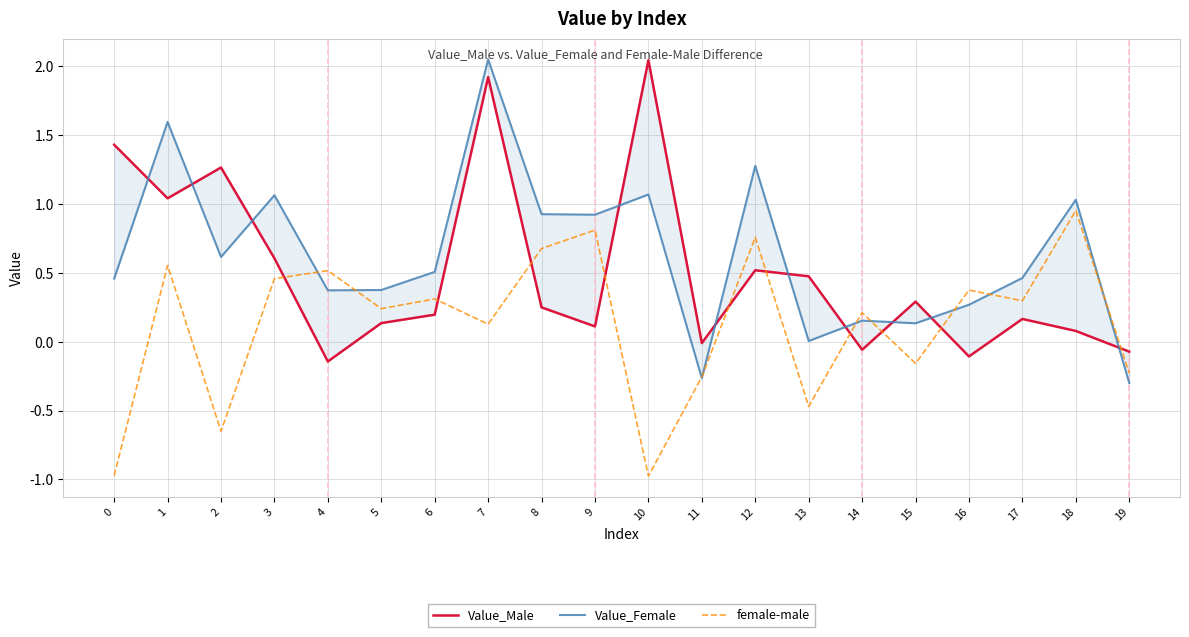

Reading left to right, transcribe all the data shown in this chart.

Value_Male: 1.4	1.0	1.3	0.6	-0.1	0.1	0.2	1.9	0.2	0.1	2.0	-0.0	0.5	0.5	-0.1	0.3	-0.1	0.2	0.1	-0.1
Value_Female: 0.5	1.6	0.6	1.1	0.4	0.4	0.5	2.1	0.9	0.9	1.1	-0.3	1.3	0.0	0.2	0.1	0.3	0.5	1.0	-0.3
female-male: -1.0	0.6	-0.6	0.5	0.5	0.2	0.3	0.1	0.7	0.8	-1.0	-0.3	0.8	-0.5	0.2	-0.2	0.4	0.3	1.0	-0.2